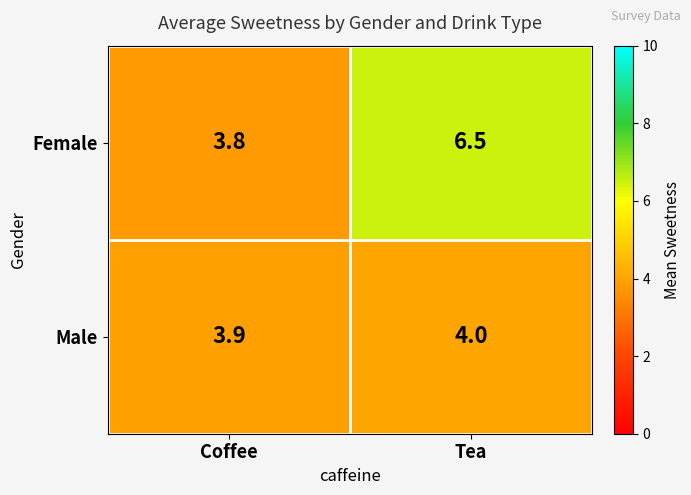

What is the total value across all series at Coffee?

7.7